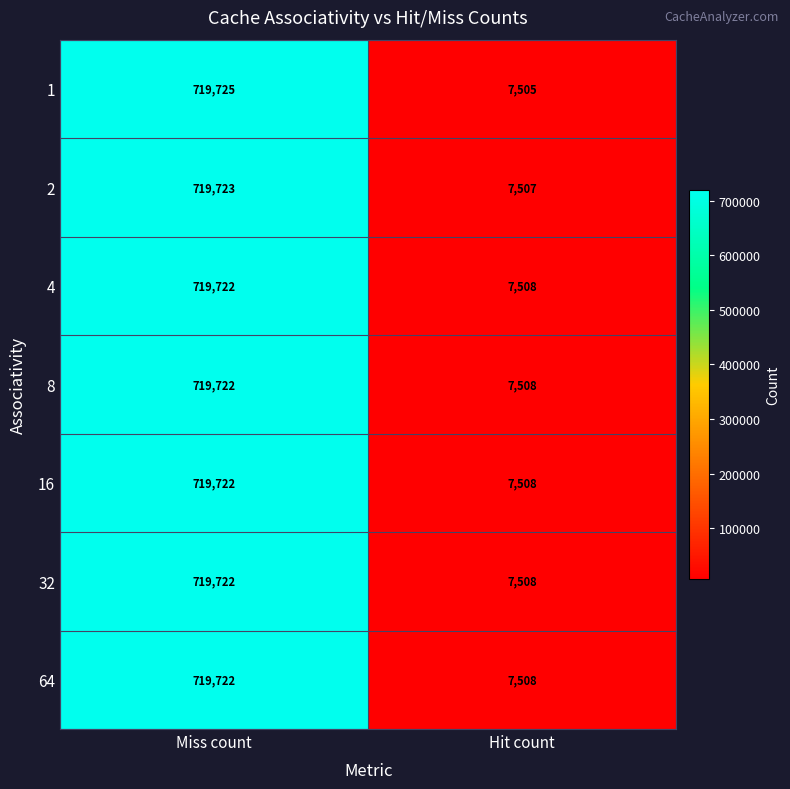

What is the greatest value displayed?

719725